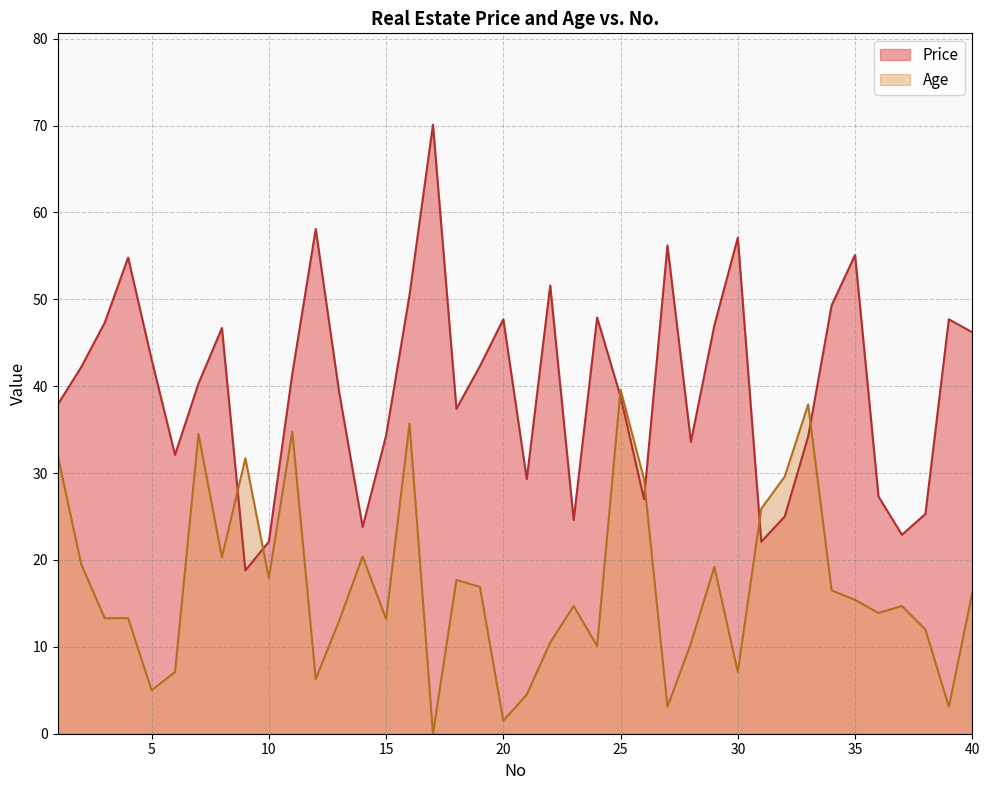

Reading right to left, transcribe all the data shown in this chart.

Price: 46.2	47.7	25.3	22.9	27.3	55.1	49.3	34.2	25.0	22.1	57.1	47.0	33.6	56.2	27.0	38.8	47.9	24.6	51.6	29.3	47.7	42.3	37.4	70.1	50.5	34.3	23.8	39.3	58.1	41.4	22.1	18.8	46.7	40.3	32.1	43.1	54.8	47.3	42.2	37.9
Age: 16.2	3.1	12.0	14.7	13.9	15.4	16.5	37.9	29.6	25.9	7.1	19.2	10.4	3.1	29.3	39.6	10.1	14.7	10.5	4.5	1.5	16.9	17.7	0.0	35.7	13.2	20.4	13.0	6.3	34.8	17.9	31.7	20.3	34.5	7.1	5.0	13.3	13.3	19.5	32.0